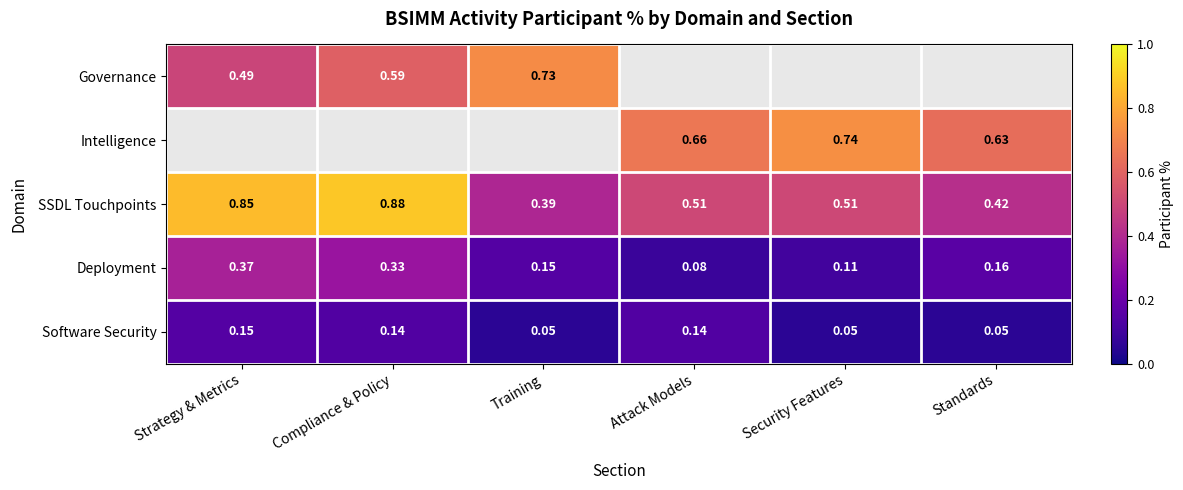

What is the sum of the Intelligence values at Compliance & Policy and Attack Models?

0.7